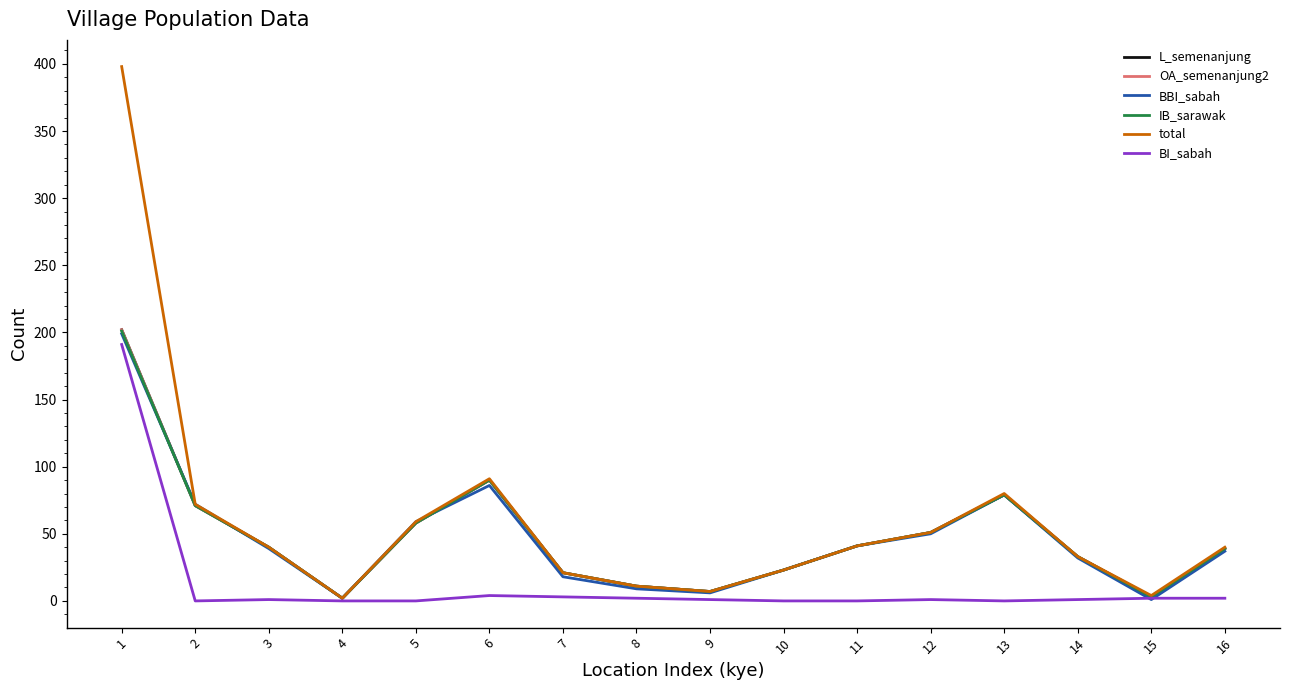

List the labels in order of OA_semenanjung2 value, smallest first.

4, 15, 9, 8, 7, 10, 14, 16, 3, 11, 12, 5, 2, 13, 6, 1